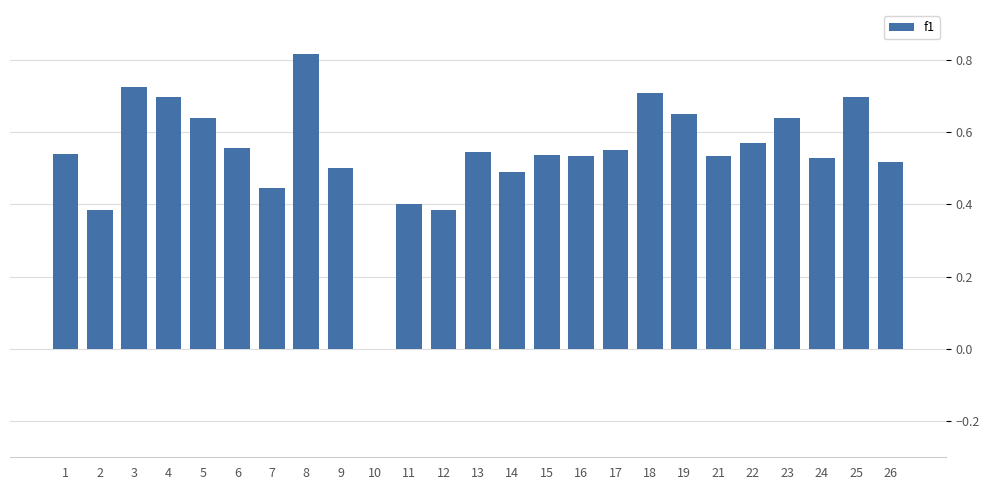

How many values are above zero?

24